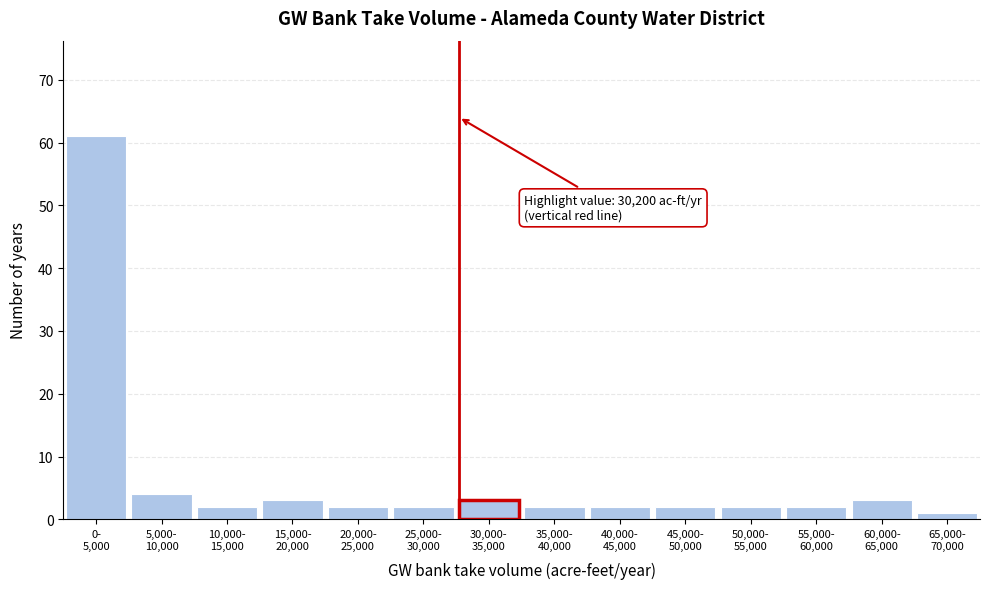

Reading right to left, what are all the values shown in this chart?

1	3	2	2	2	2	2	3	2	2	3	2	4	61